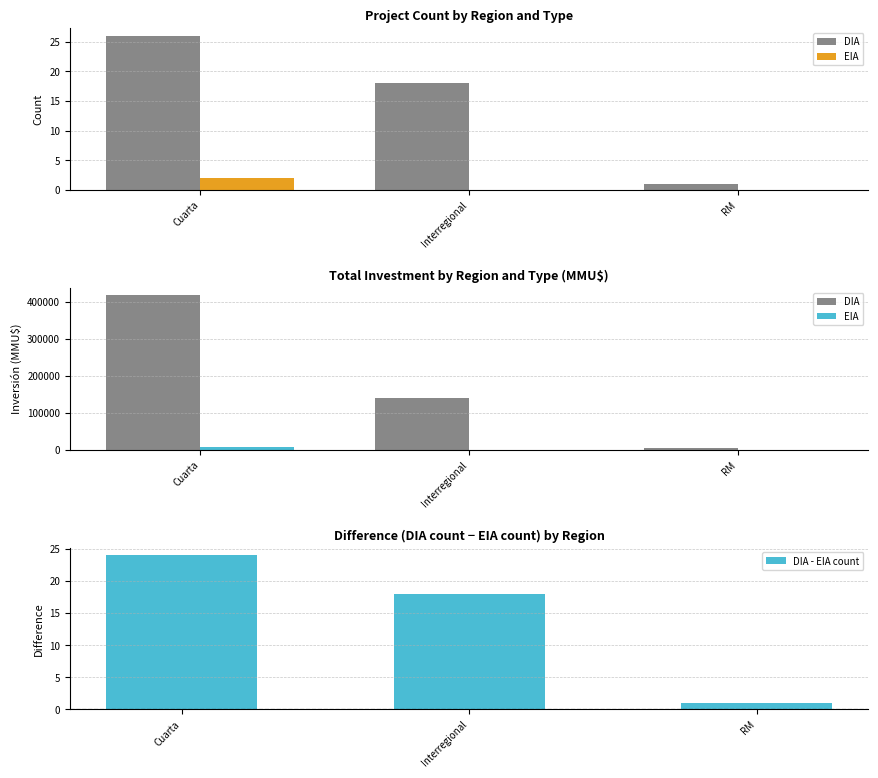

At how many categories does at least one series exceed 343249?

1